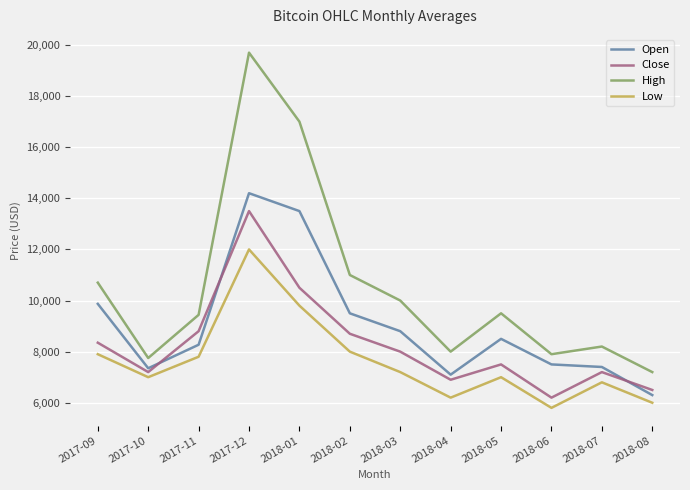

What is the maximum value shown in the chart?

19700